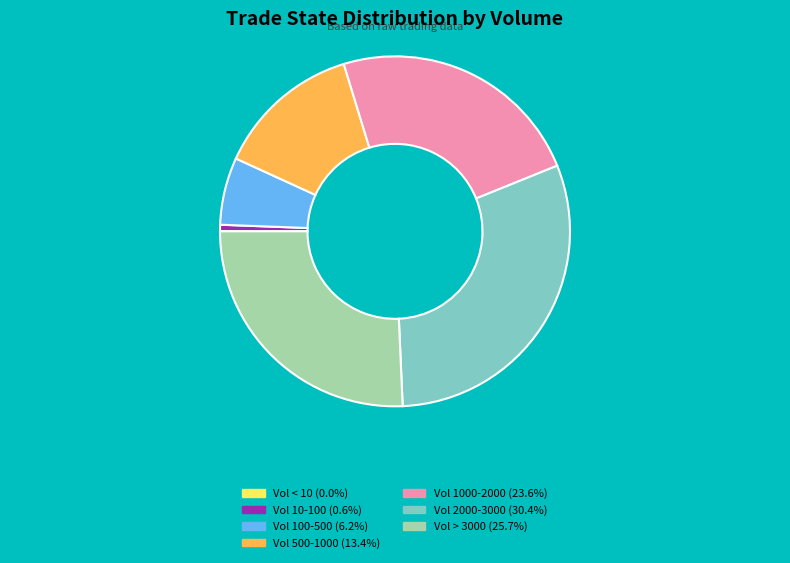

What is the ratio of the value at Vol 1000-2000 (23.6%) to the value at Vol 100-500 (6.2%)?

3.8